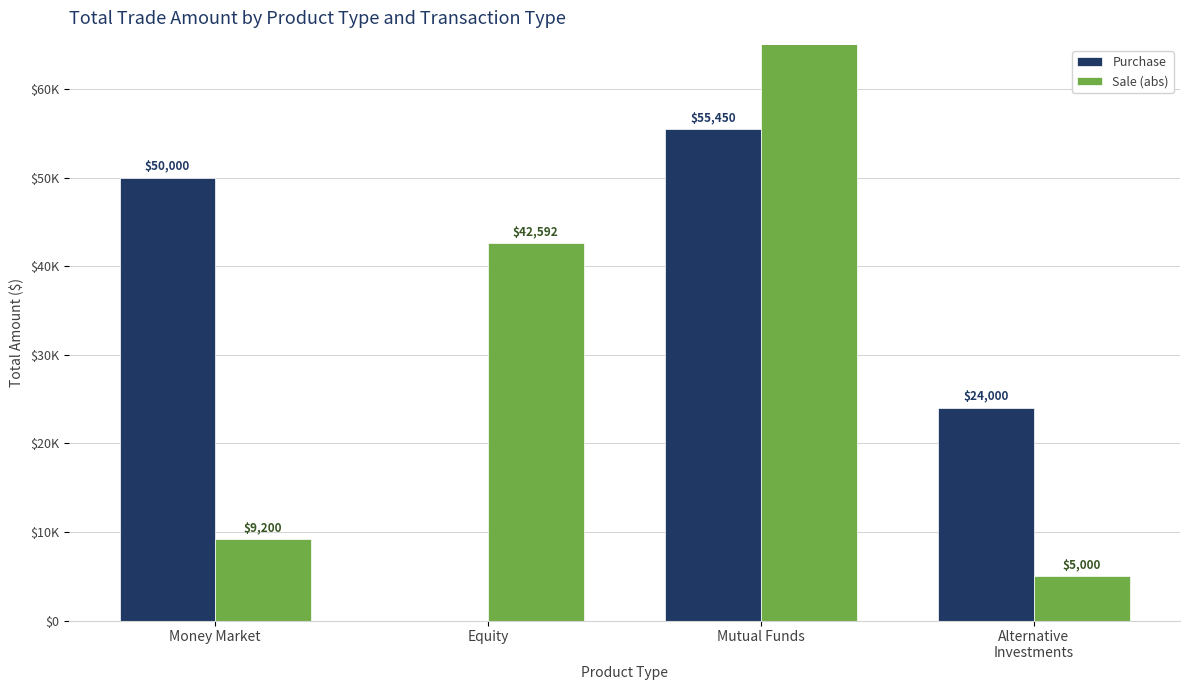

Which series has the largest total across all categories?

Sale (abs)